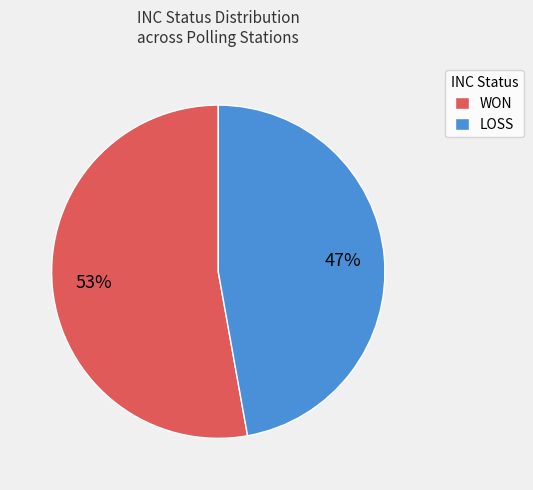

To the nearest percent, what portion does WON represent?

53%